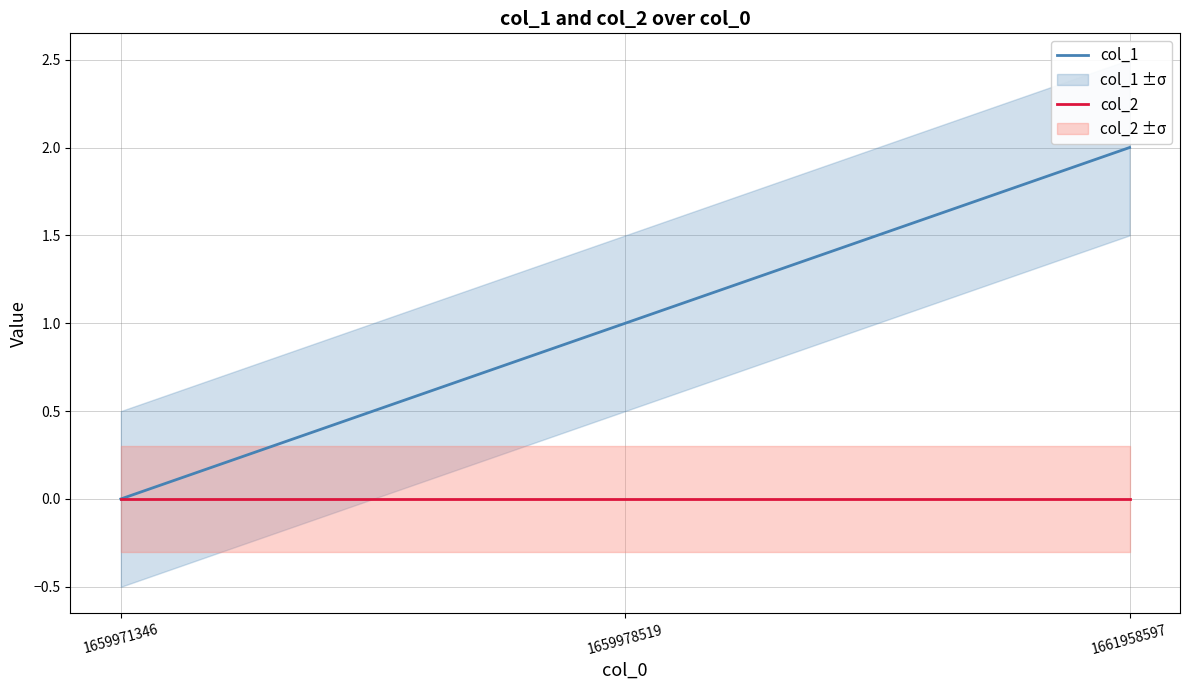

Reading right to left, transcribe all the data shown in this chart.

col_1: 1661958597=2	1659978519=1	1659971346=0
col_2: 1661958597=0	1659978519=0	1659971346=0